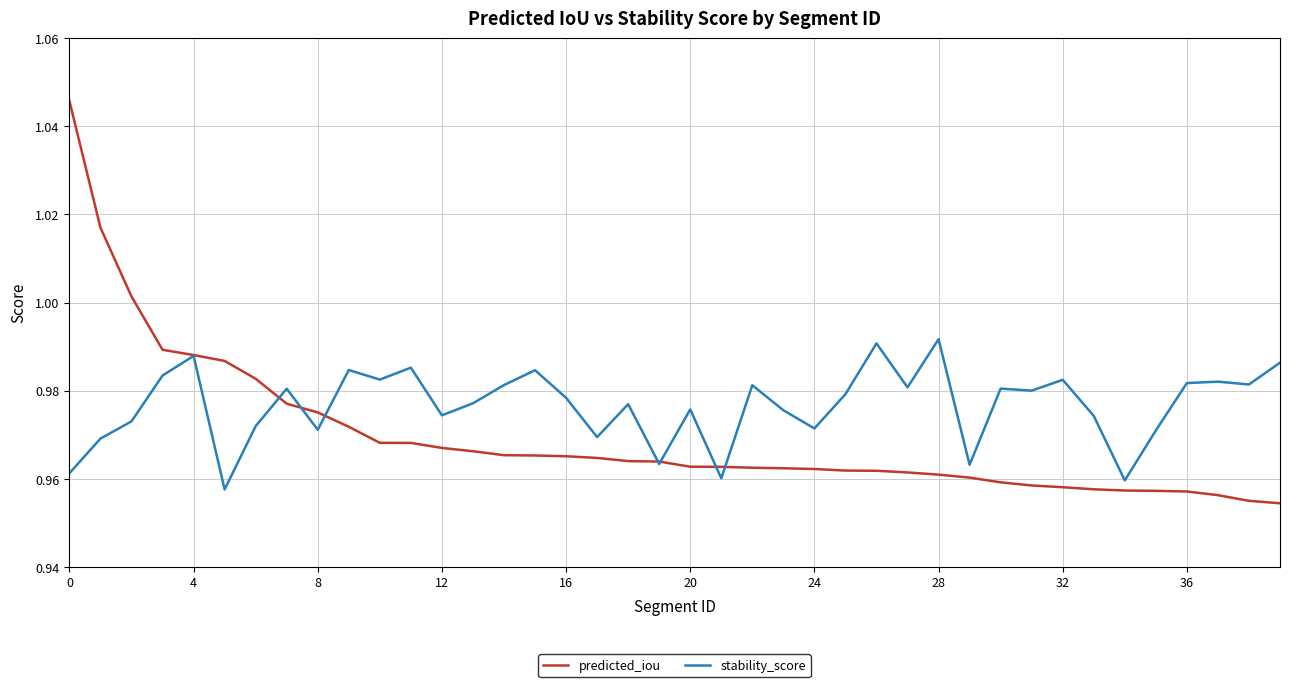

Count the number of data series in this chart.

2